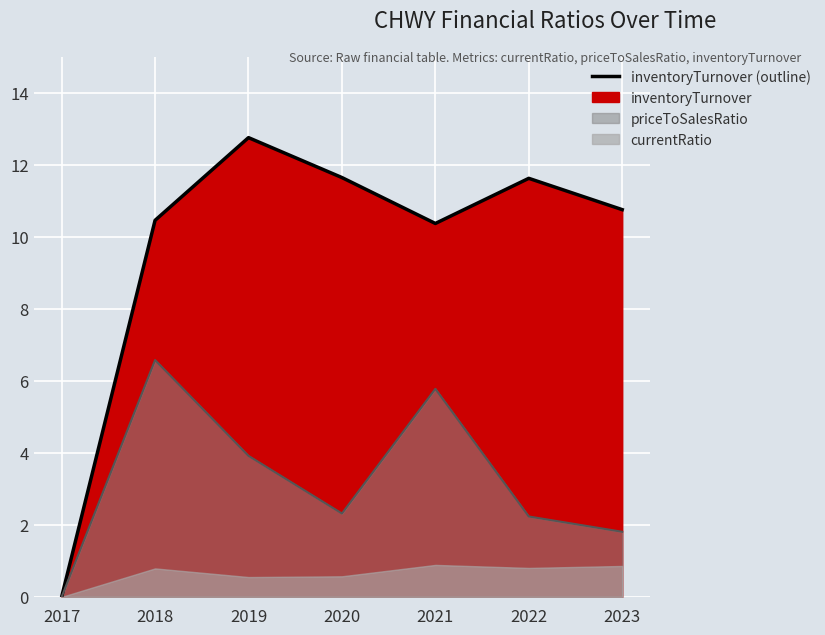

What is the difference between the second highest and minimum values in the inventoryTurnover series?

11.7